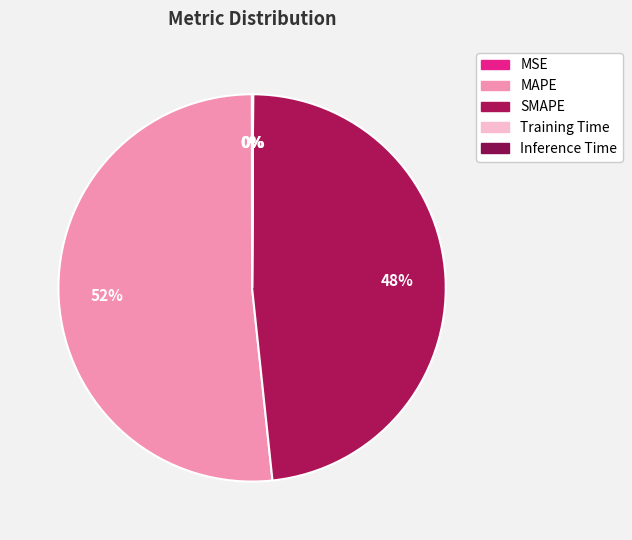

Count the number of slices in the pie.

5